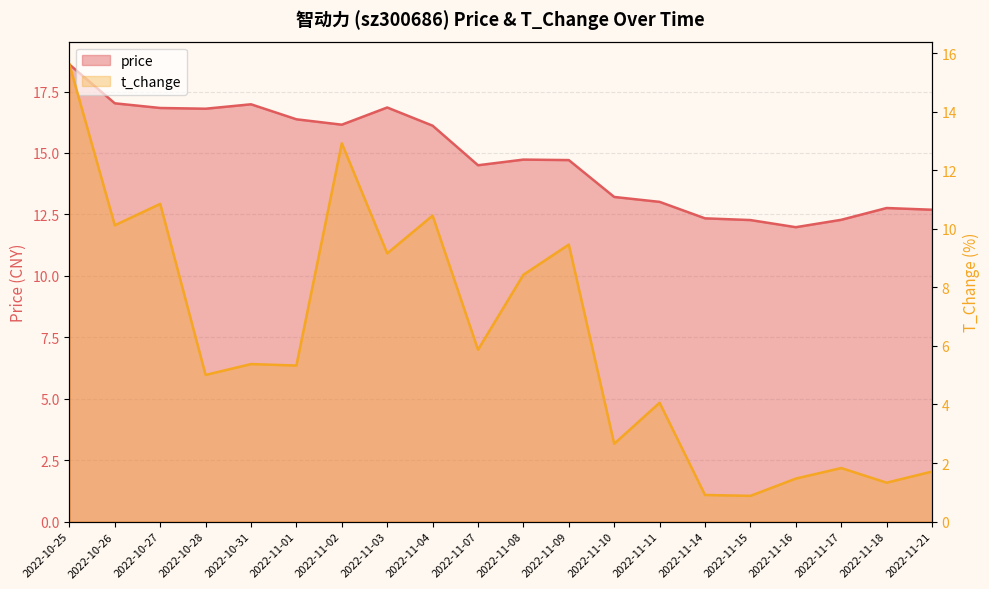

True or false: t_change and price intersect in this chart.

False